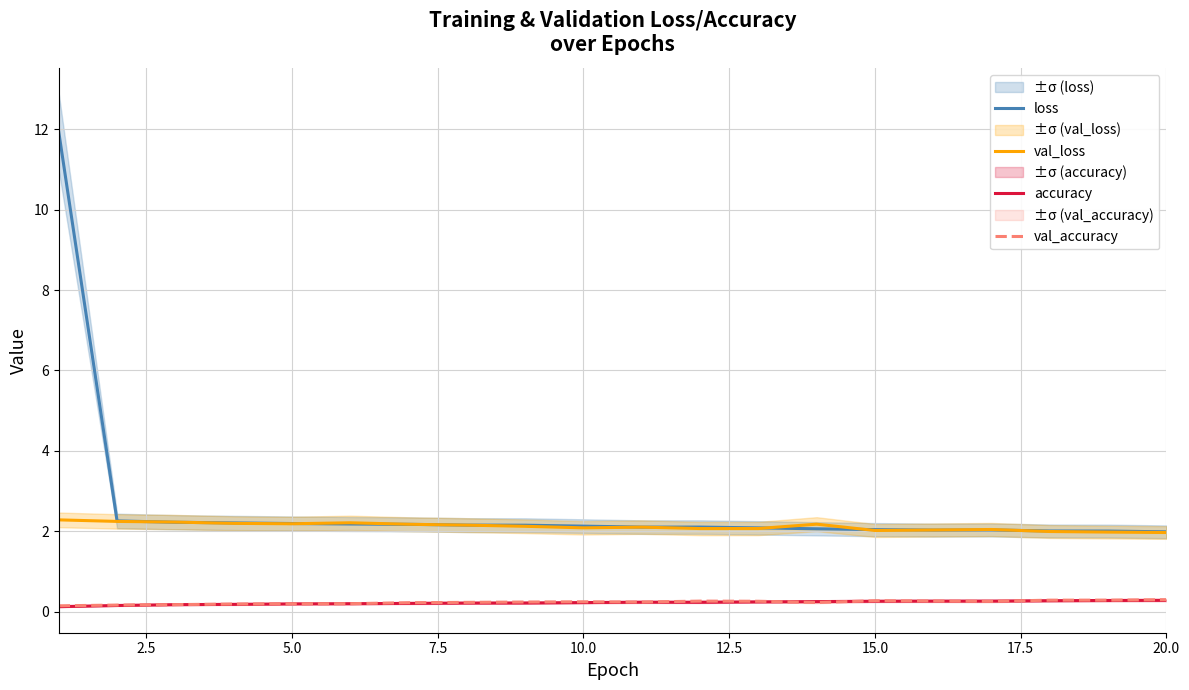

Is it true that val_accuracy equals 0.2 at 5.0?

True